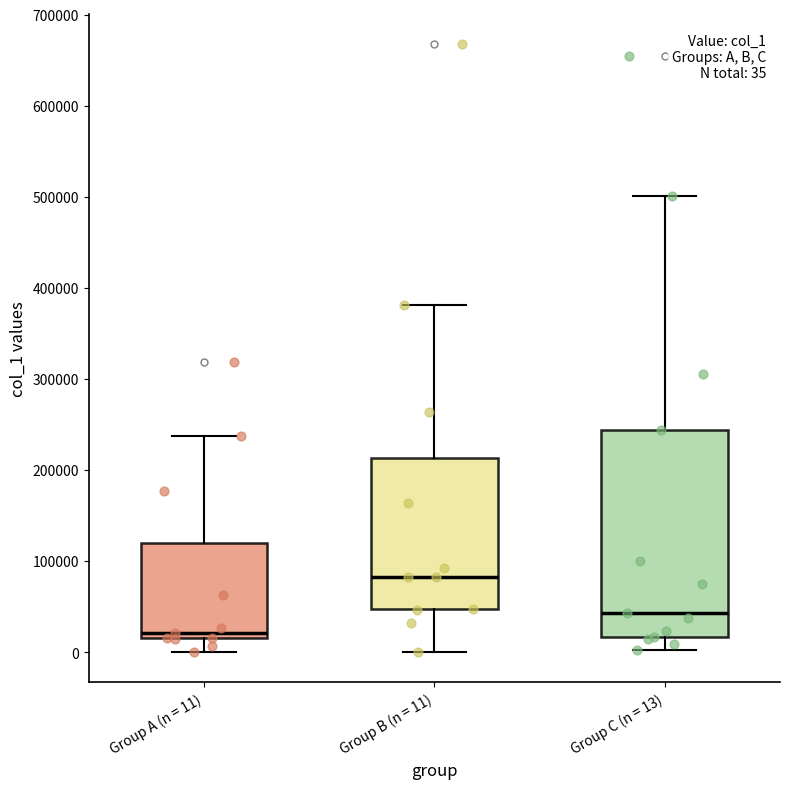

Comparing the boxes themselves (not the whiskers), which one is the tallest?

Group C (n = 13)